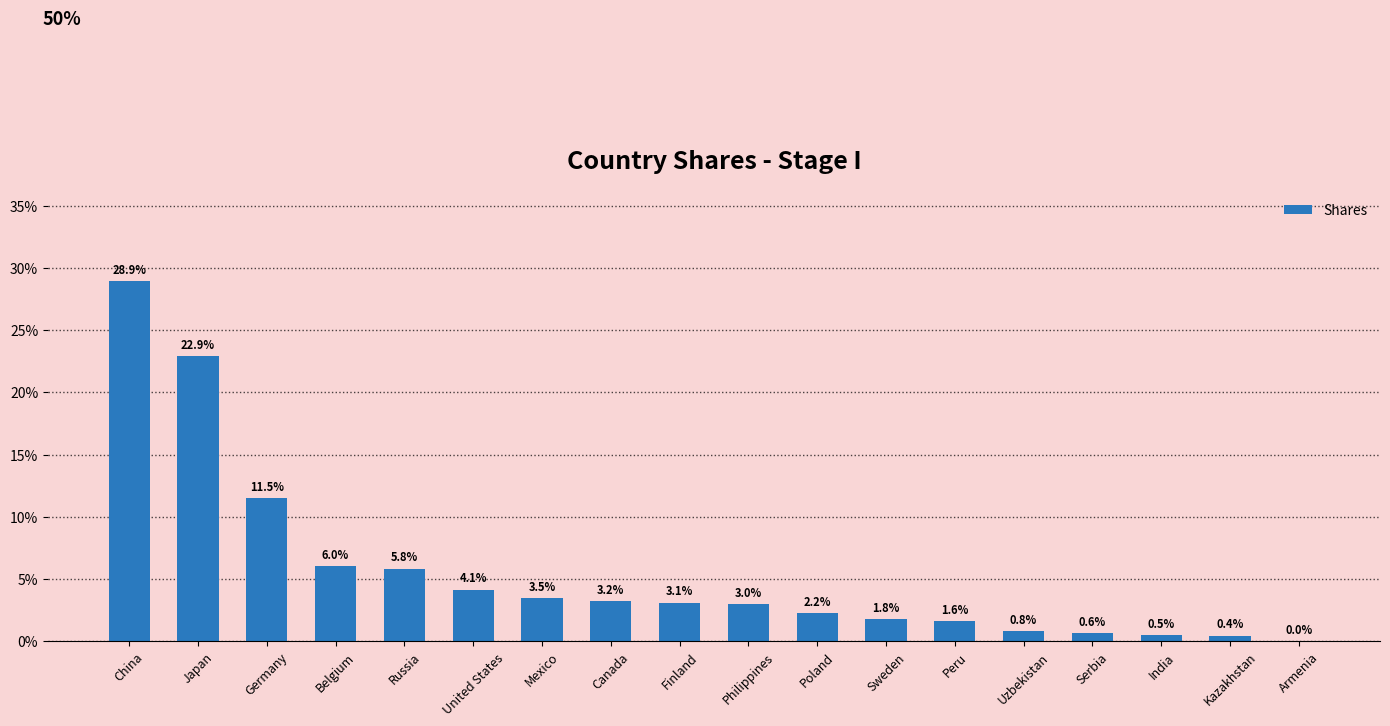

What is the maximum value shown in the chart?

0.3